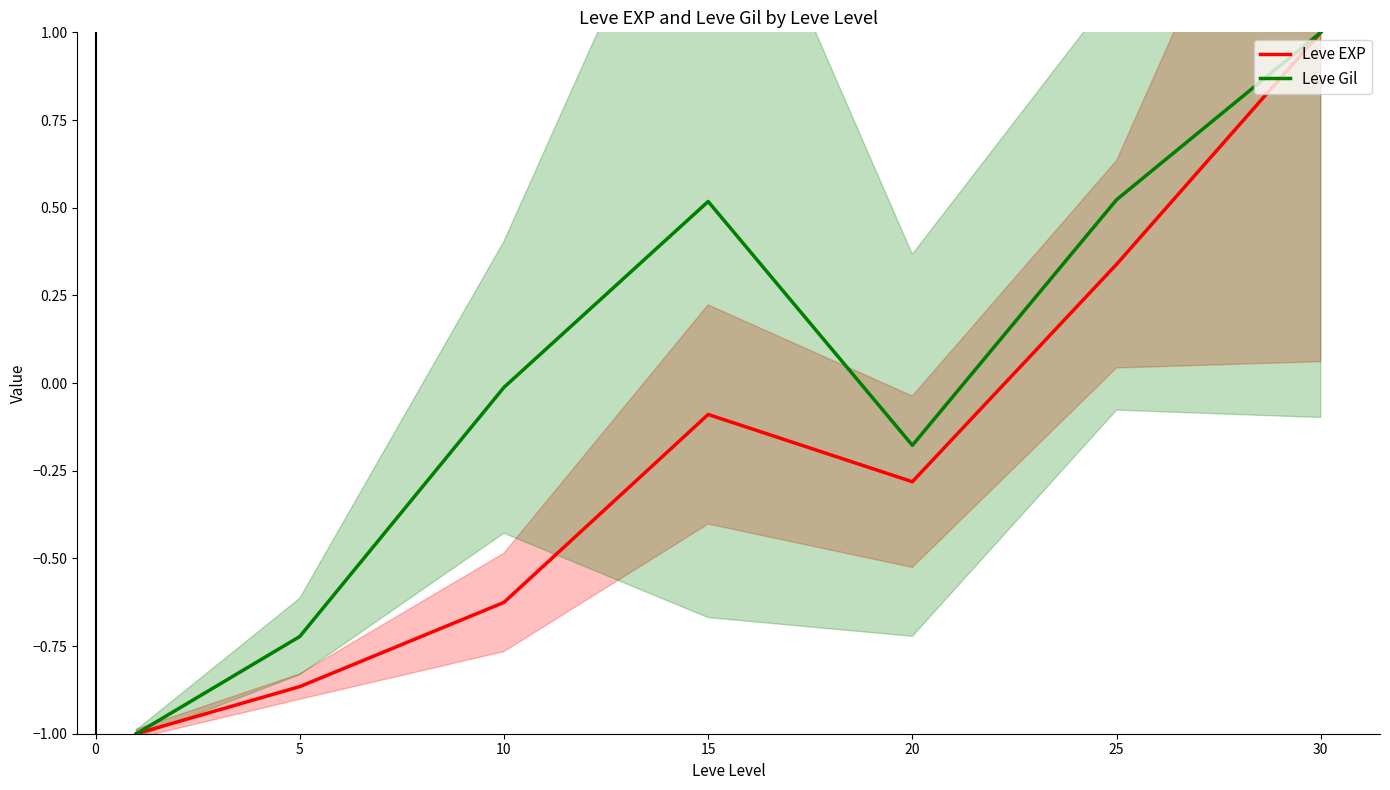

Which series has the largest total across all categories?

Leve Gil